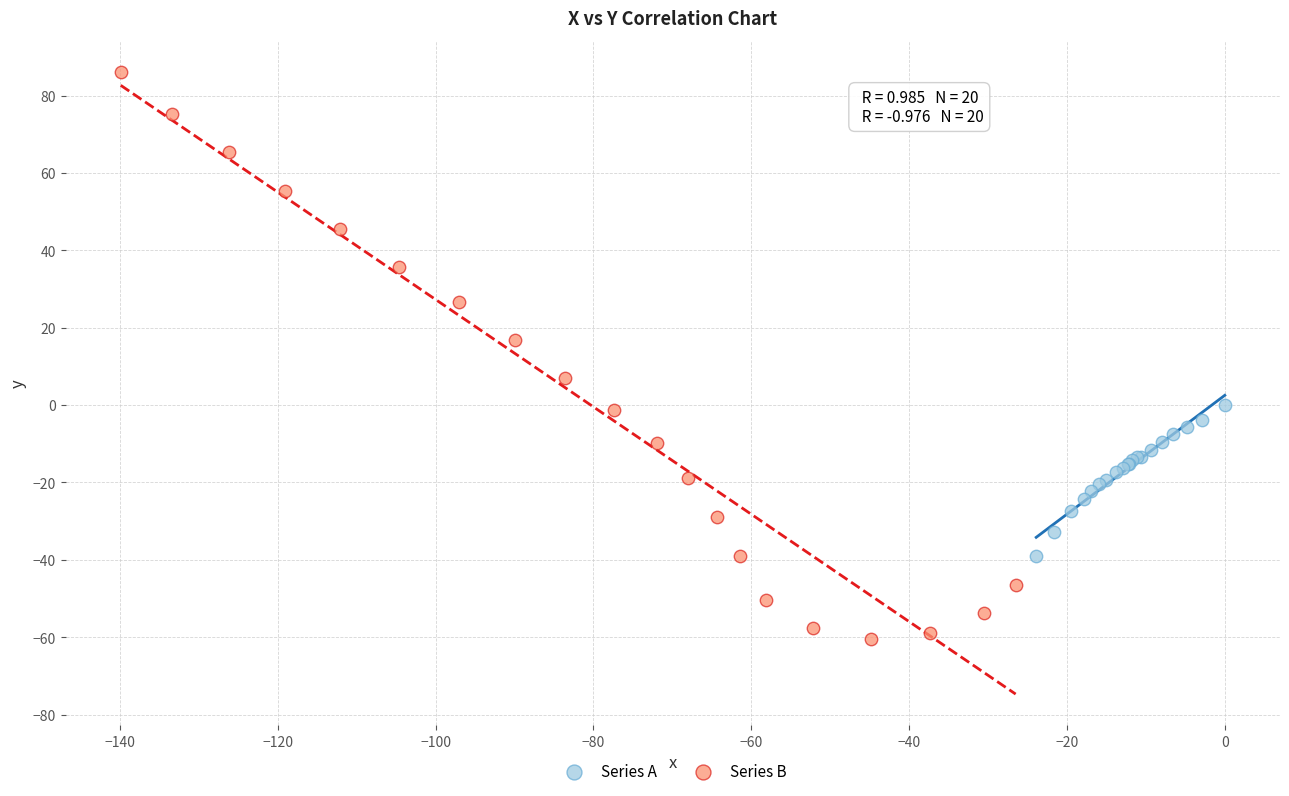

Which series reaches the maximum Y coordinate?

Series B